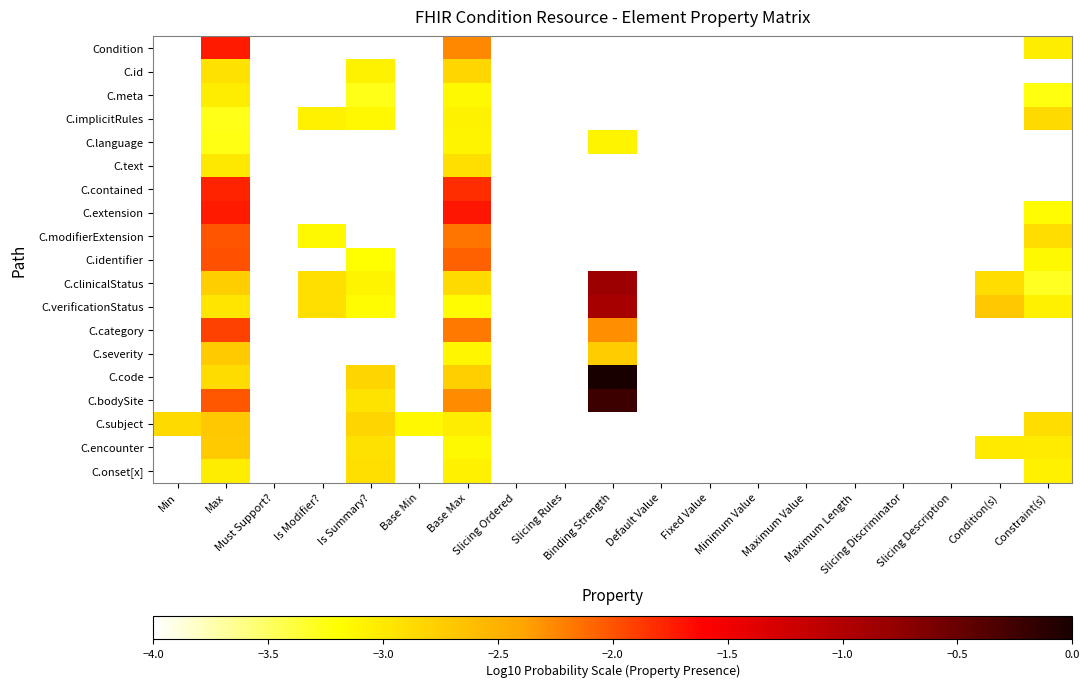

Which series has the widest spread of values?

C.code